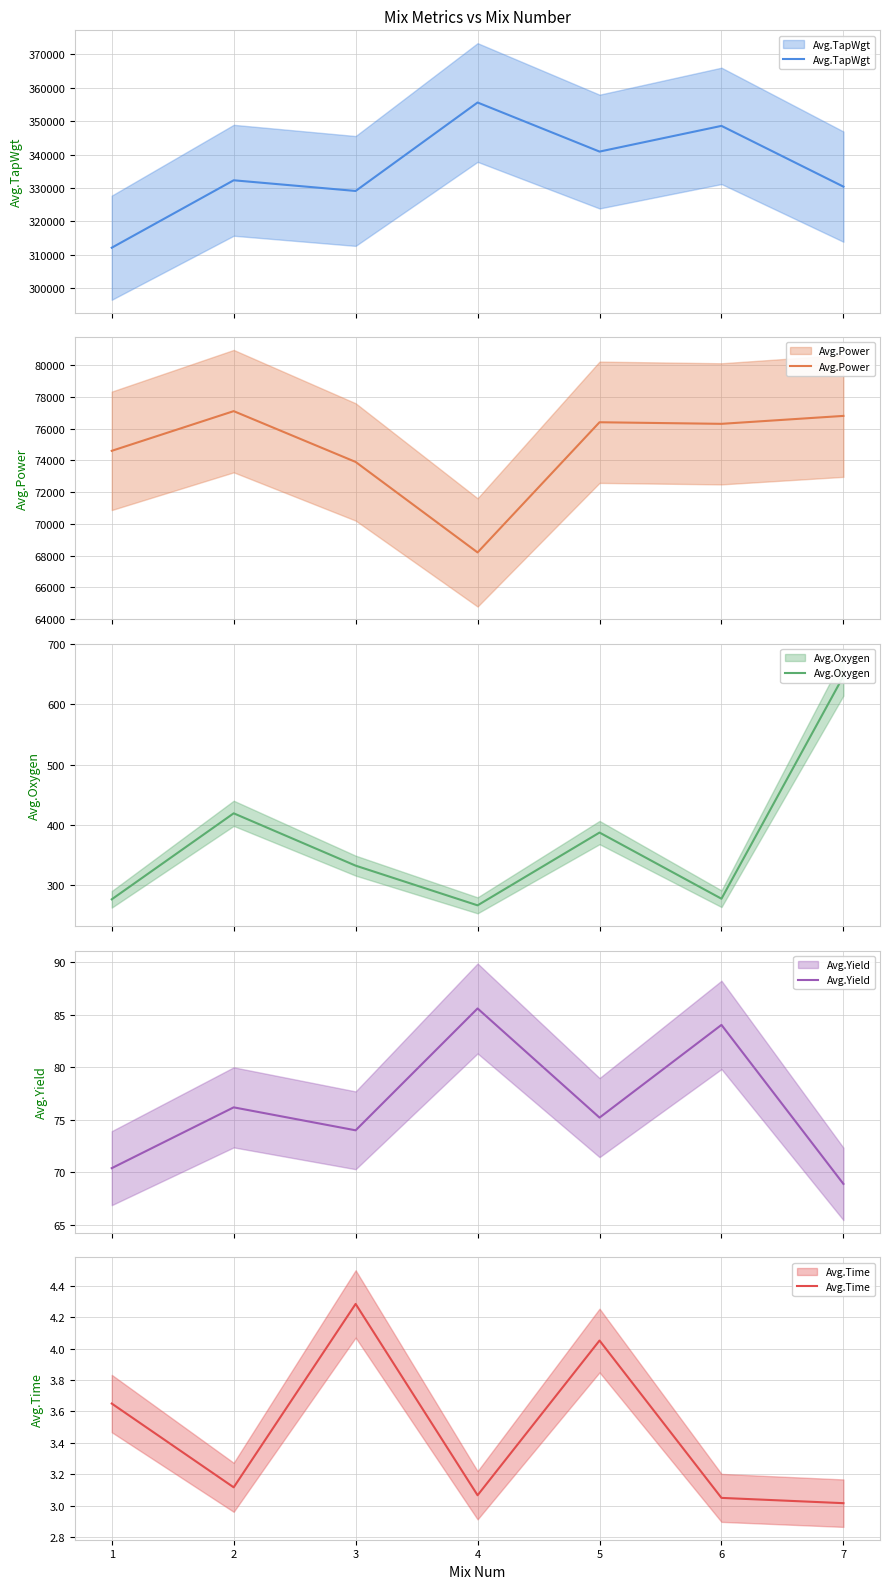

In Avg.Time, how many points are higher than both neighbors (excluding endpoints)?

2